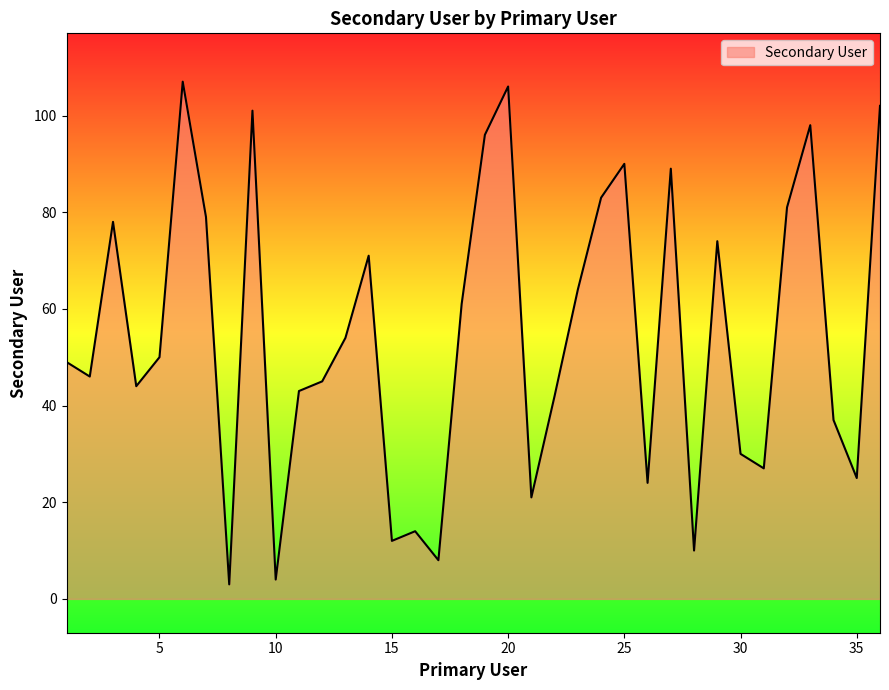

What is the minimum value shown in the chart?

3